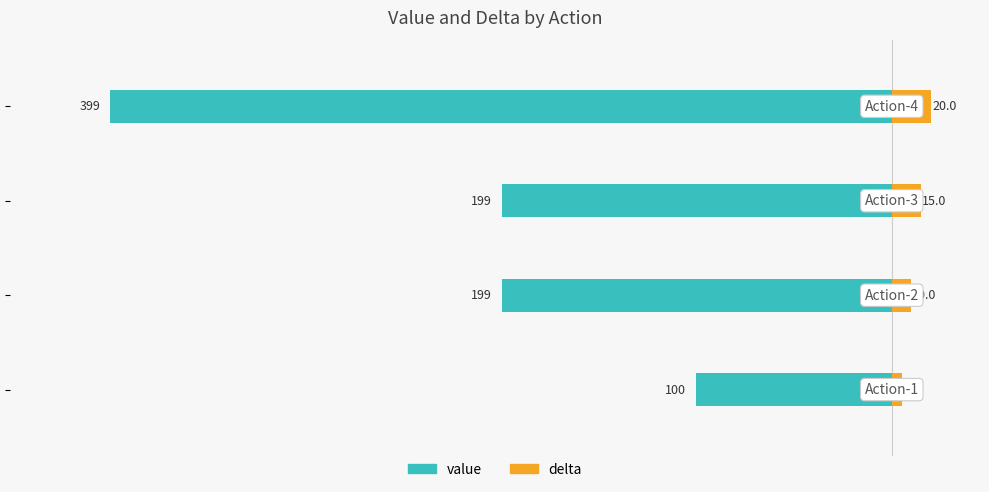

How many data points in delta are less than 15?

2